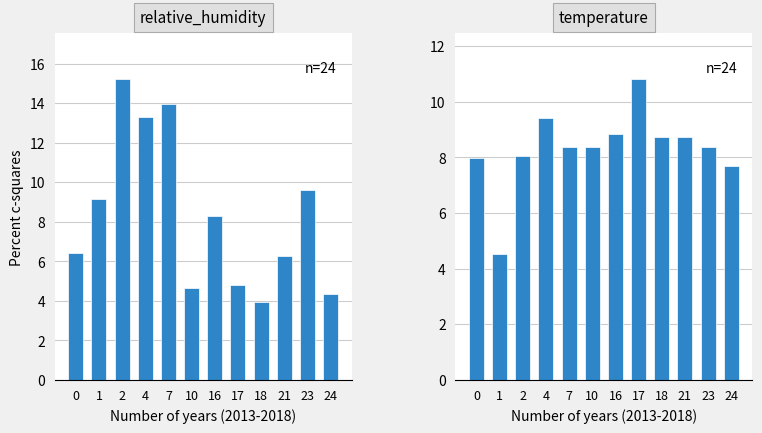

The temperature series shows 5.3 at 10. True or false?

False